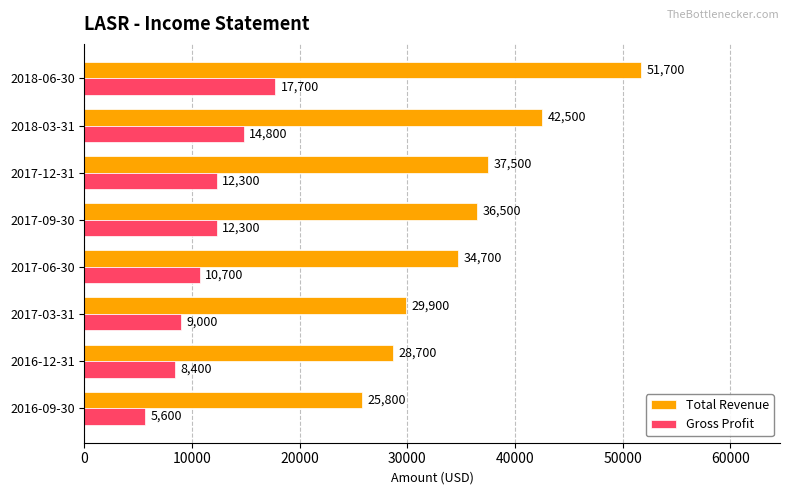

At how many categories does at least one series exceed 18909?

8